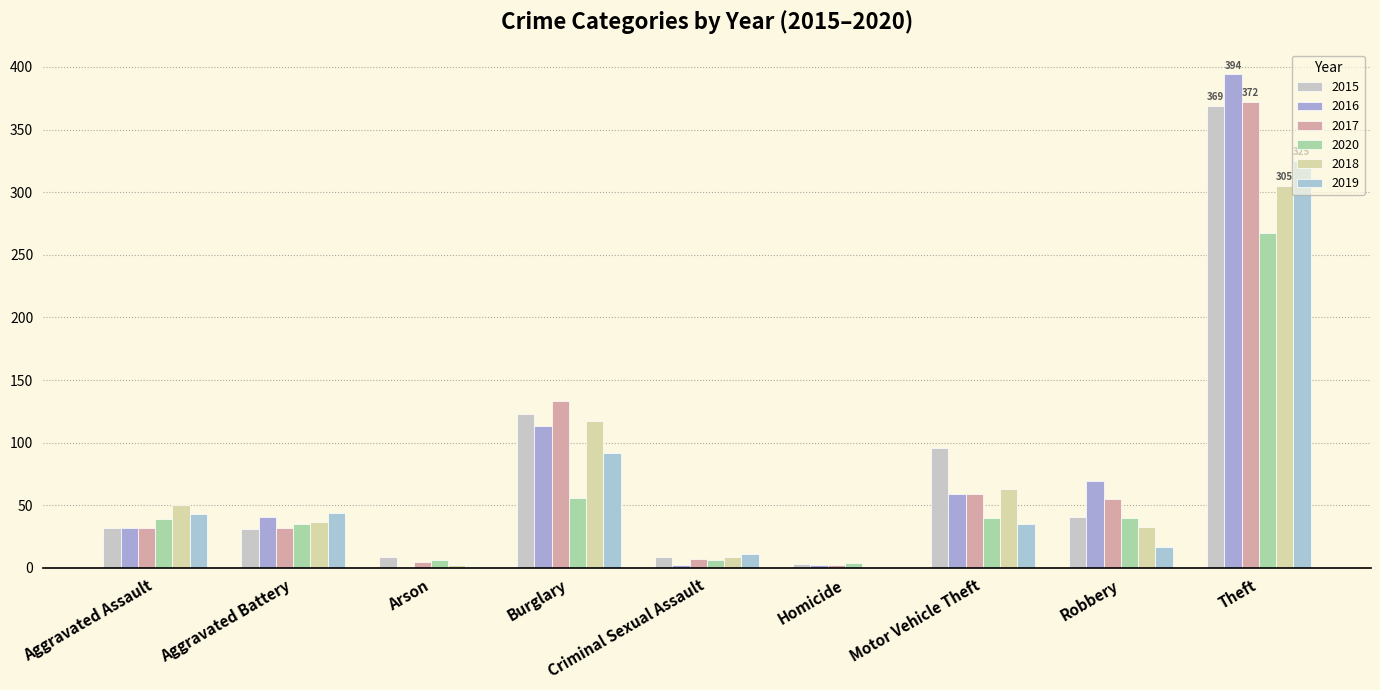

What is the label of the 4th bar from the left?

Burglary